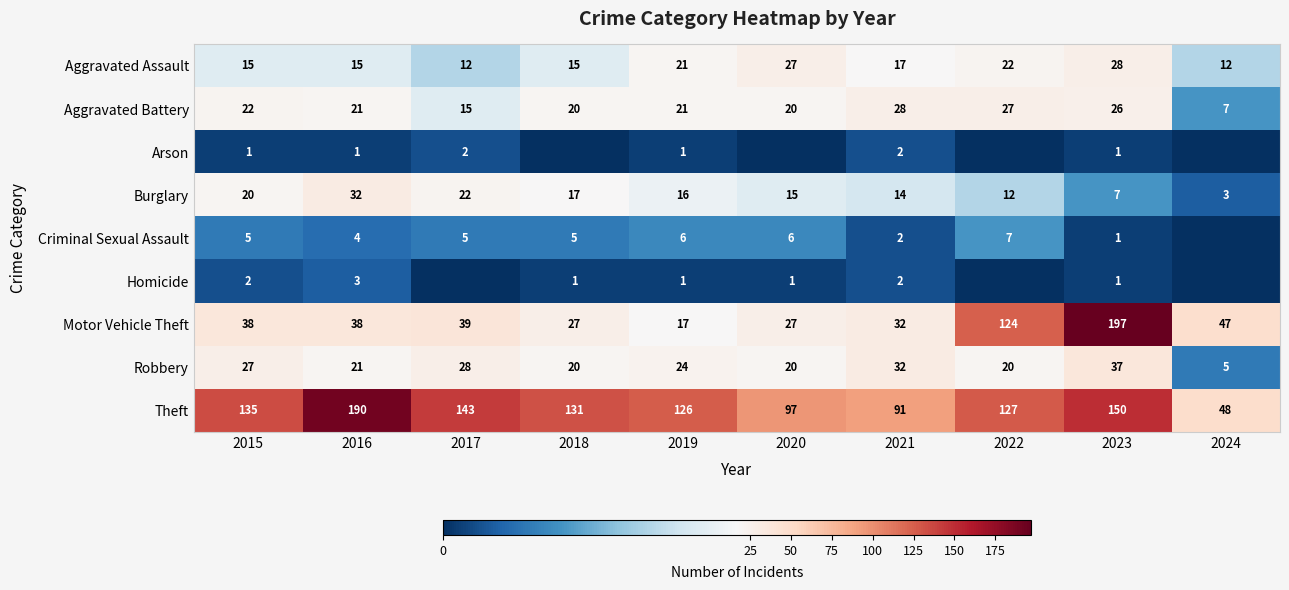

The Motor Vehicle Theft series shows 47 at 2024. True or false?

True